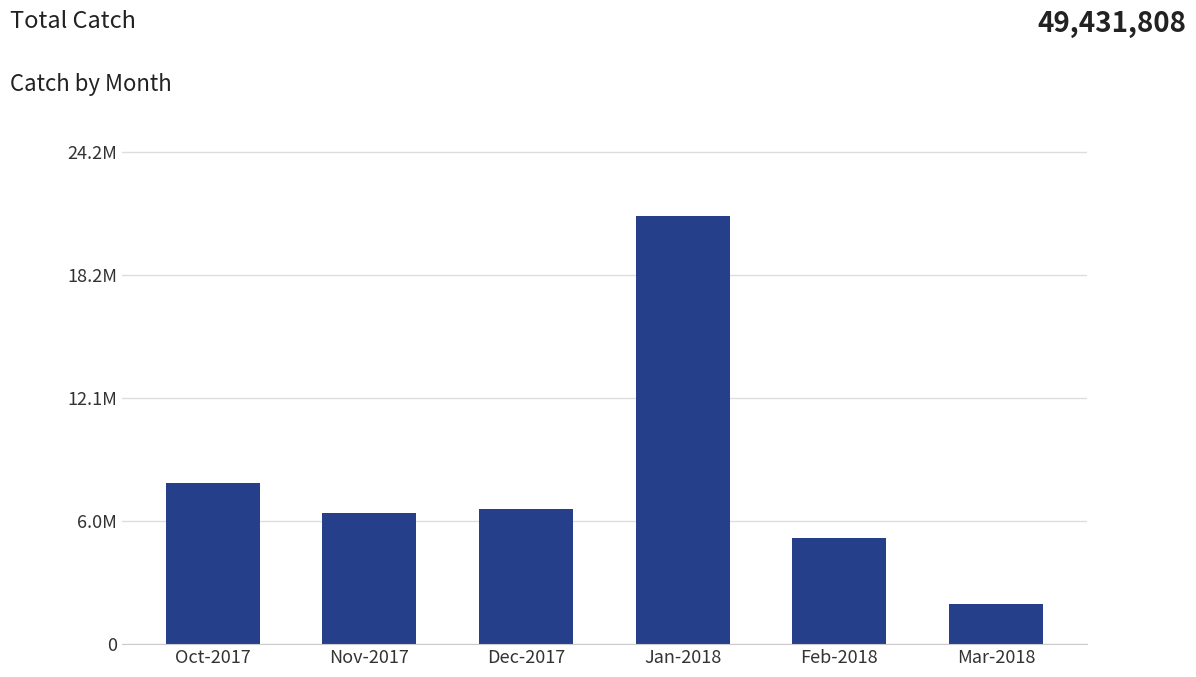

What is the label of the 1st bar from the right?

Mar-2018